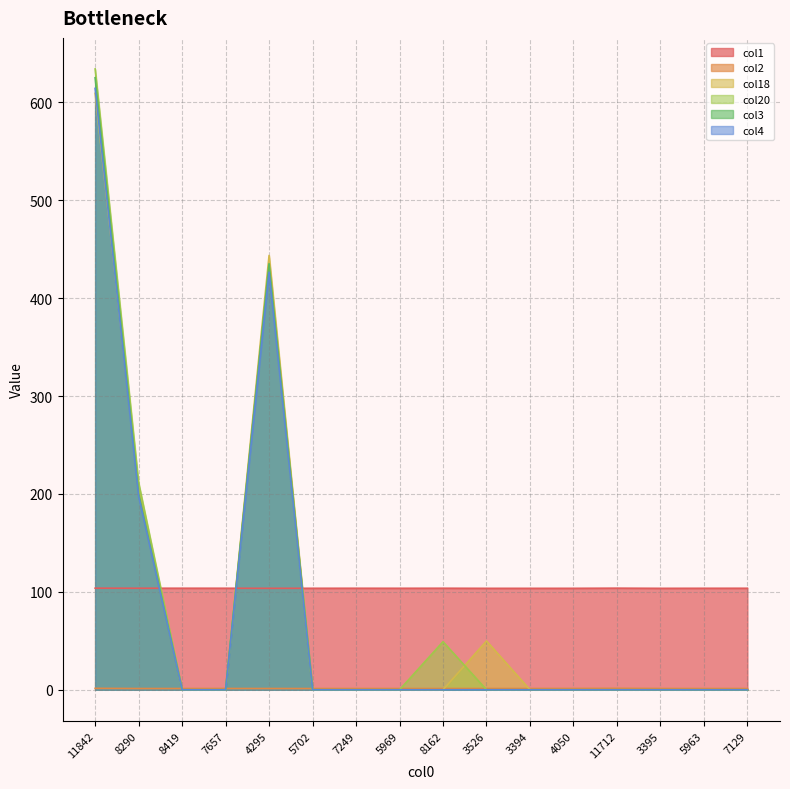

The value of col18 at 7129 is 0.0. True or false?

True